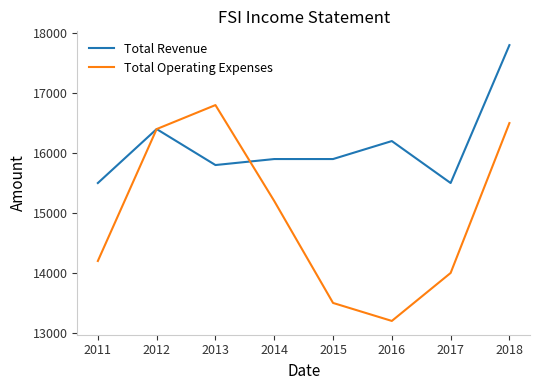

True or false: Total Revenue has more than 1 interior local peaks.

True